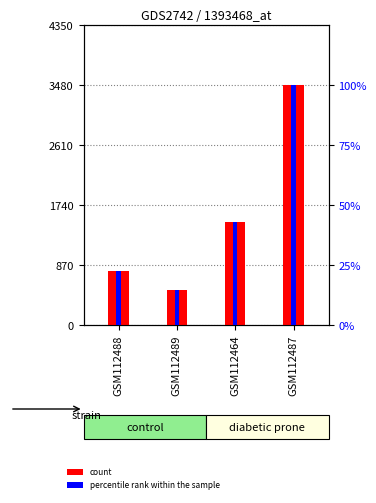

Which has a higher value, GSM112487 or GSM112488?

GSM112487